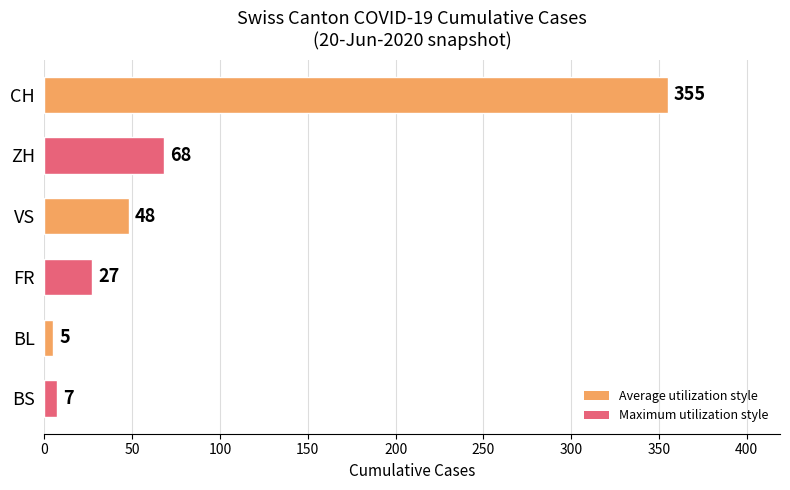

Reading top to bottom, list all the values displayed in this chart.

CH=355	ZH=68	VS=48	FR=27	BL=5	BS=7